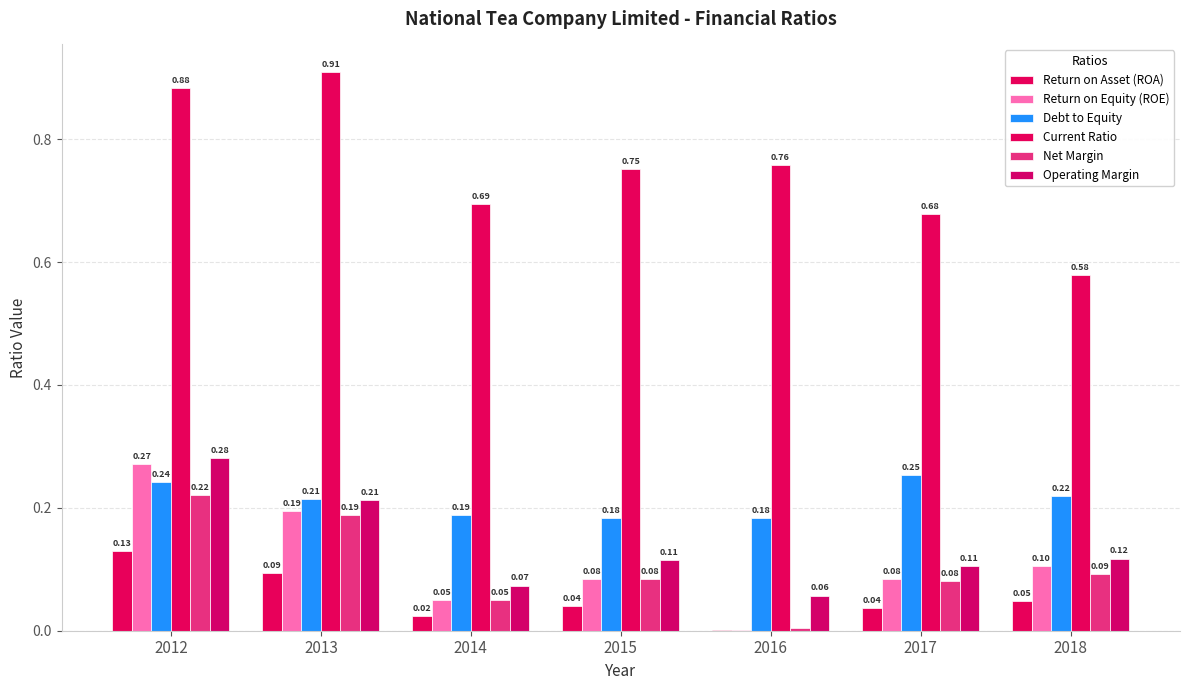

The value of Debt to Equity at 2013 is 0.2. True or false?

True